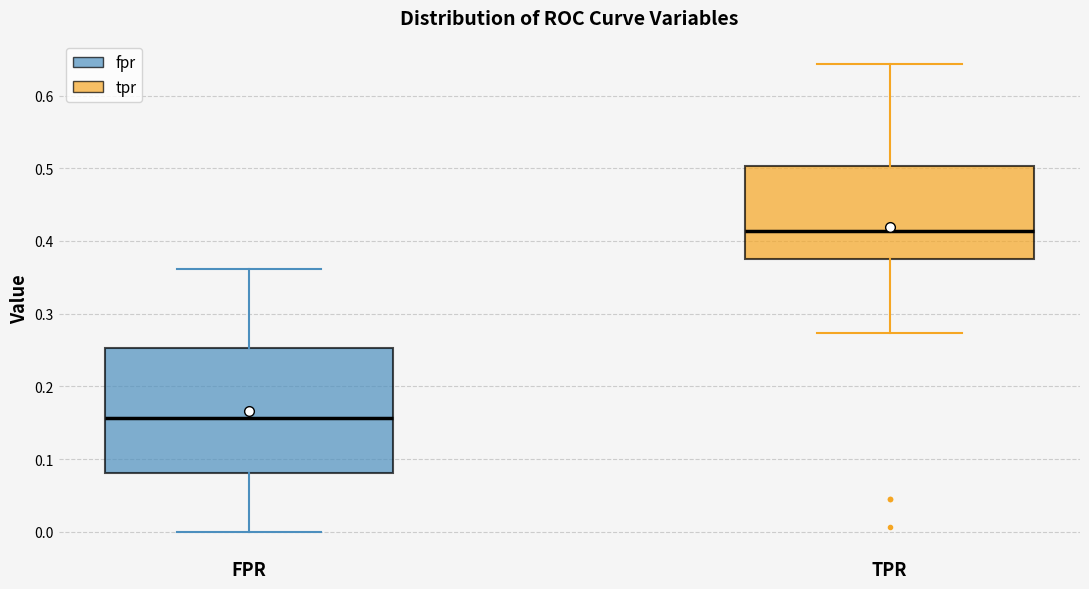

Reading left to right, transcribe this box plot: for each box, give where its median line is, the range the box spans, and where its two whiskers end, as read against the y-axis. The values are not printed on the chart, so give them approximately, as read against the axis.

FPR: median 0.16, box 0.08 to 0.25, whiskers 0.00 to 0.36
TPR: median 0.41, box 0.38 to 0.50, whiskers 0.27 to 0.64